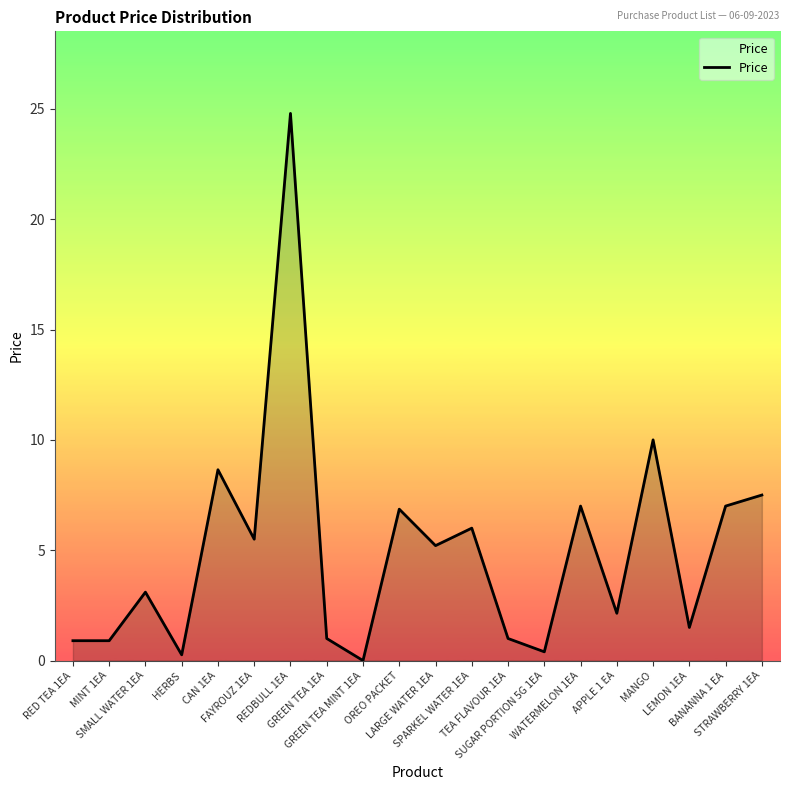

Between REDBULL 1EA and LARGE WATER 1EA, which is larger?

REDBULL 1EA